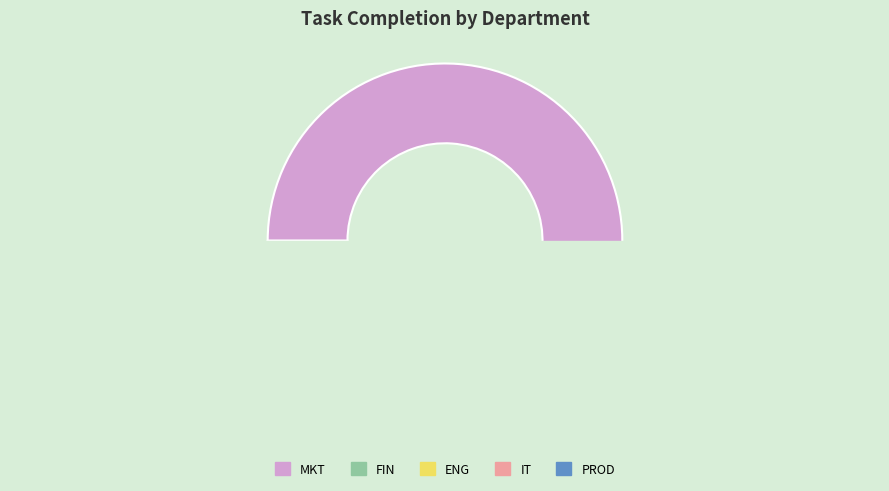

True or false: IT accounts for 8% of the total.

False